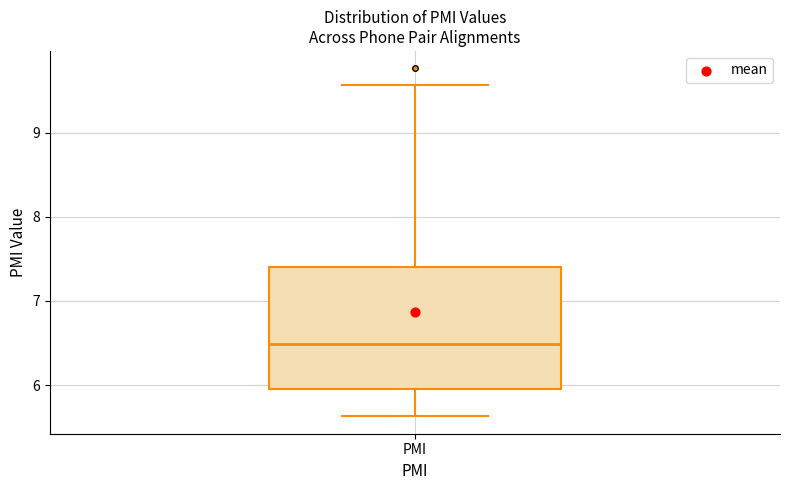

Read this box plot against the y-axis: the position of the median line, the range covered by the box, and the ends of both whiskers. The values are not printed on the chart, so give them approximately, as read against the axis.

median 6.5, box 6.0 to 7.4, whiskers 5.6 to 9.6